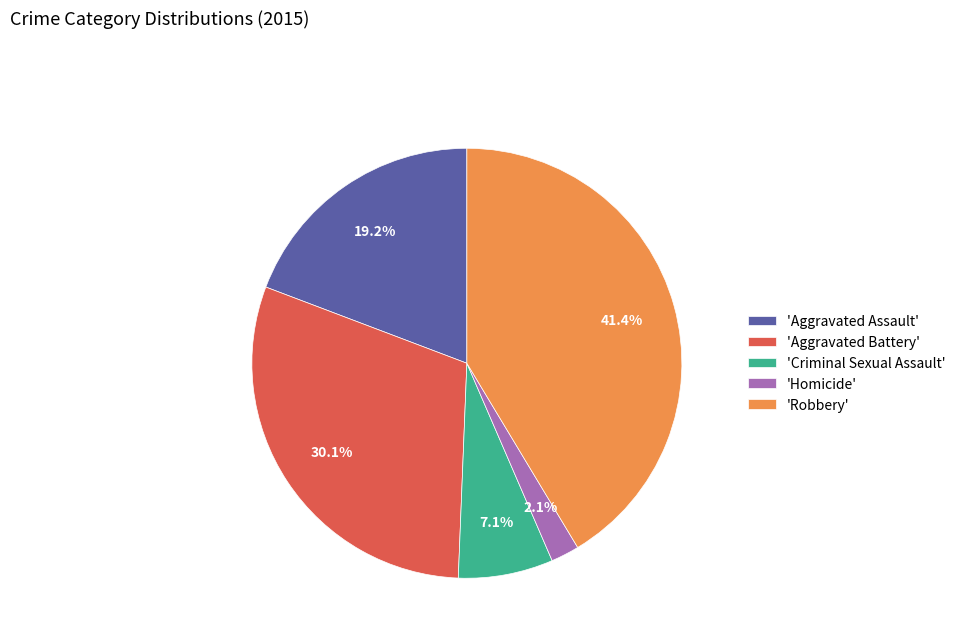

Do 'Criminal Sexual Assault' and 'Aggravated Battery' together represent more than half of the pie?

No